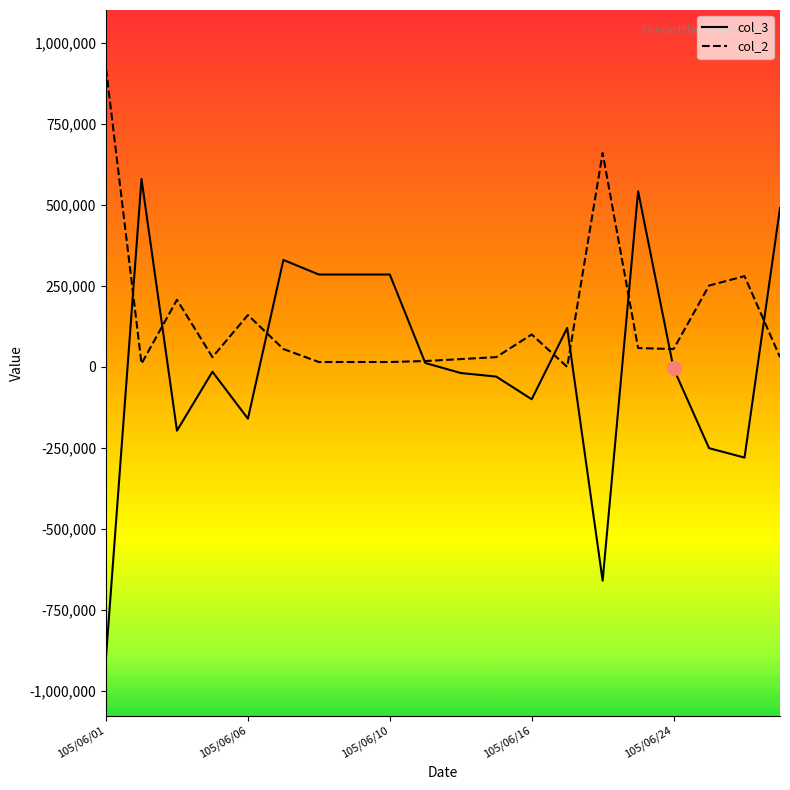

Which series has the largest total across all categories?

col_2